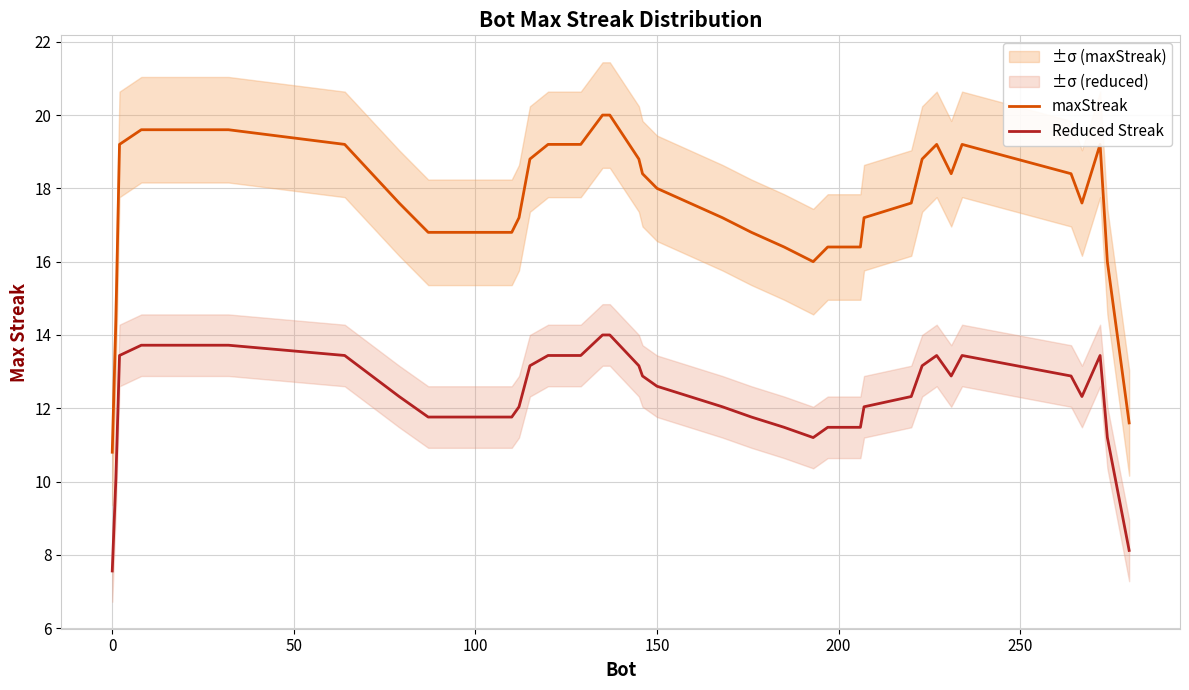

Is this an area chart (filled region under the line)?

No